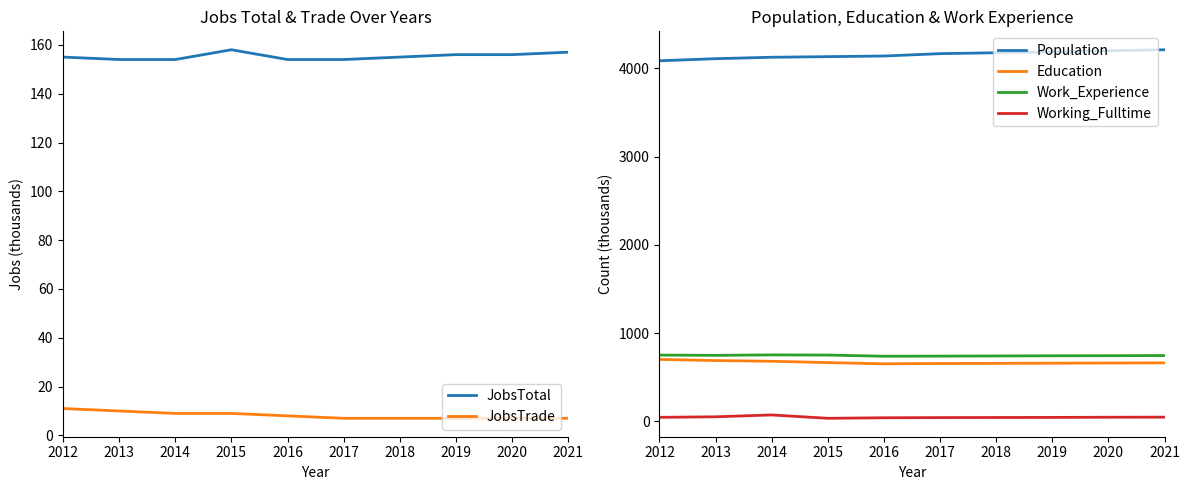

What is the sum of the Work_Experience values at 2012 and 2018?

1494